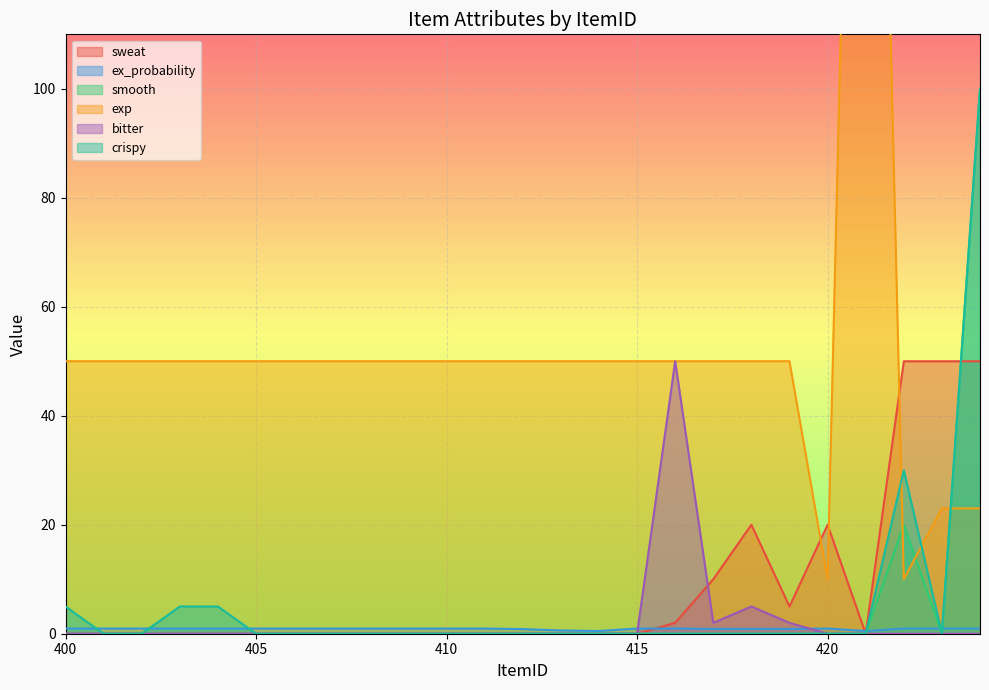

What is the difference between the maximum and second lowest values in the bitter series?

50.0